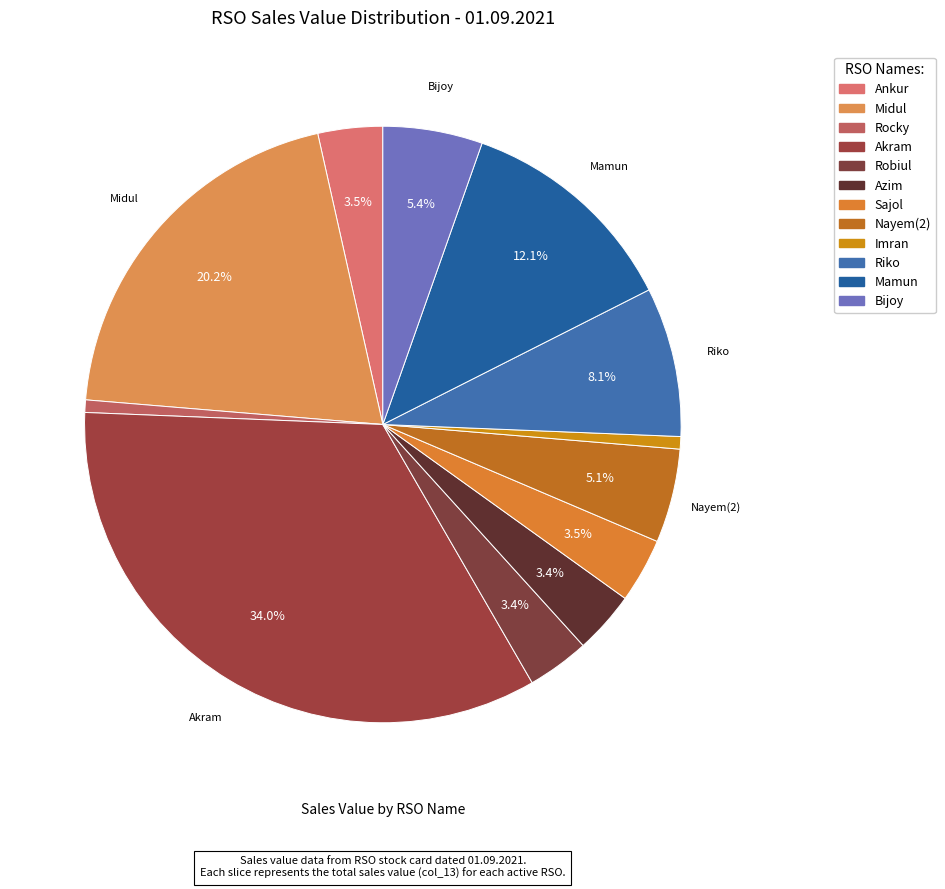

Is the sum of Bijoy and Sajol greater than half?

No